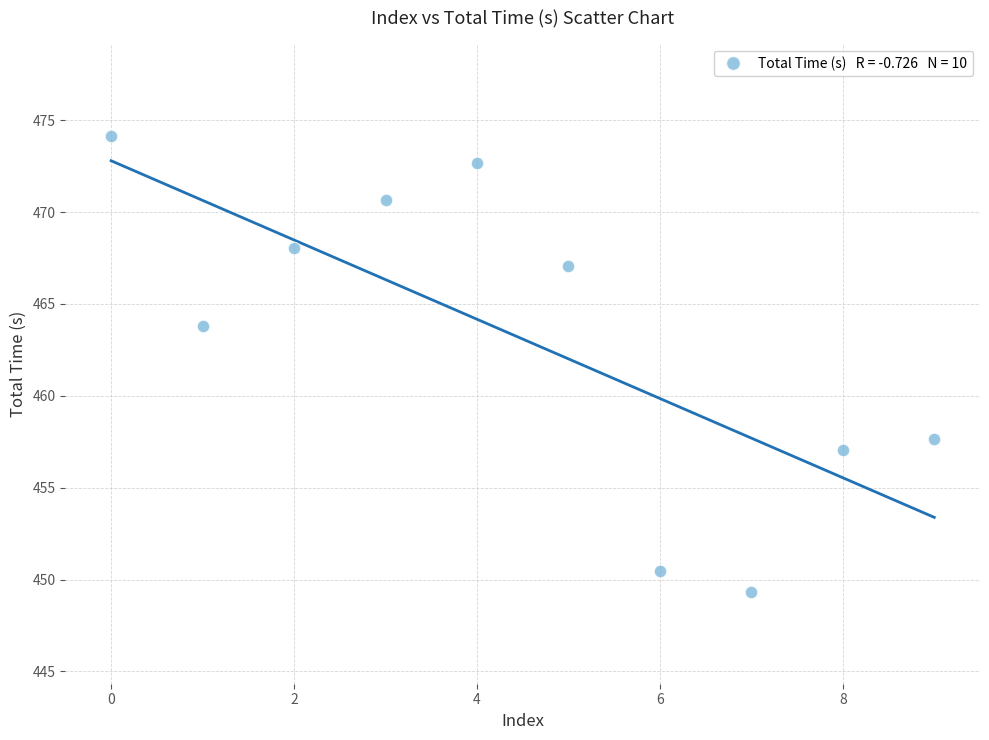

What is the average Y value?

463.1